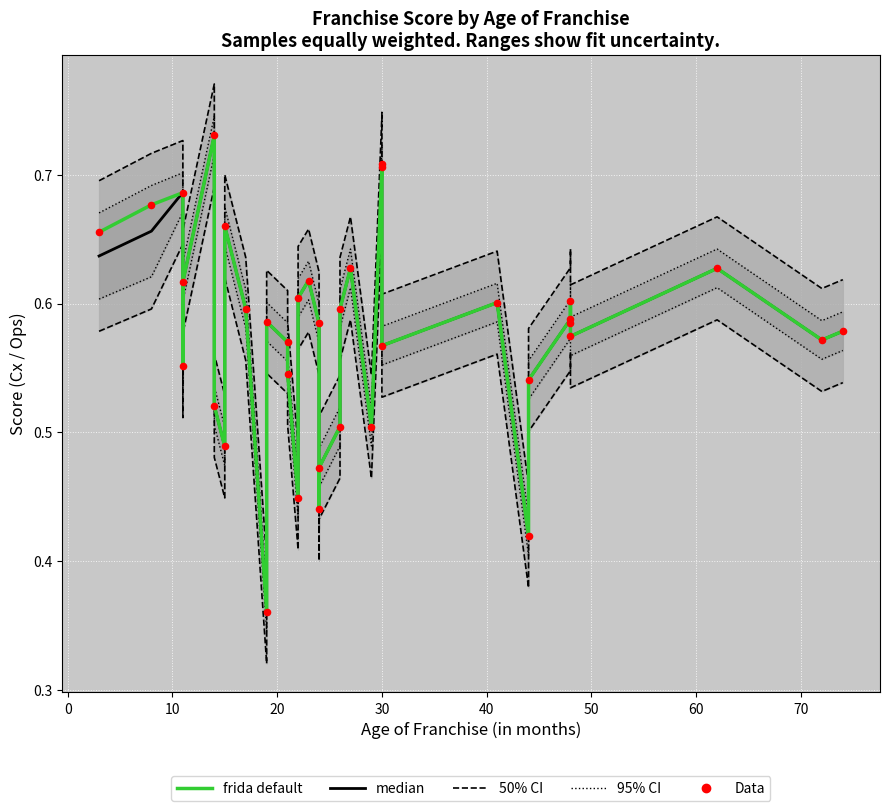

At how many categories does at least one series exceed 0?

37